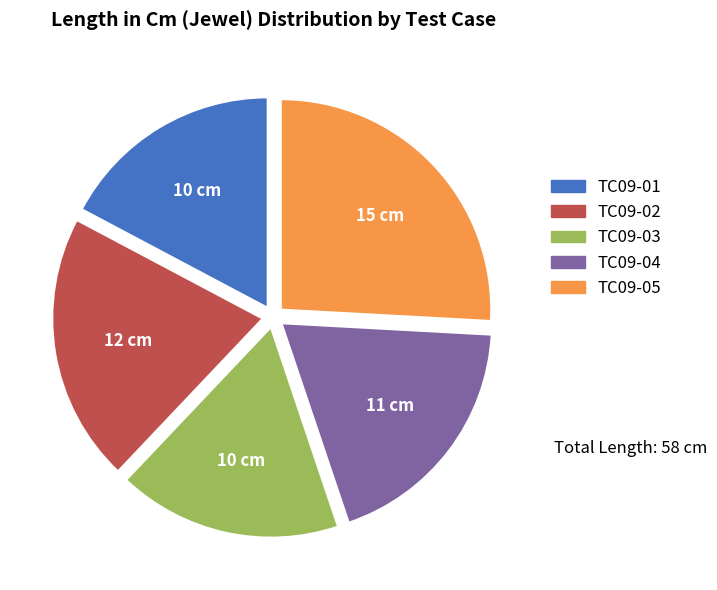

Is TC09-03 the majority of the pie?

No